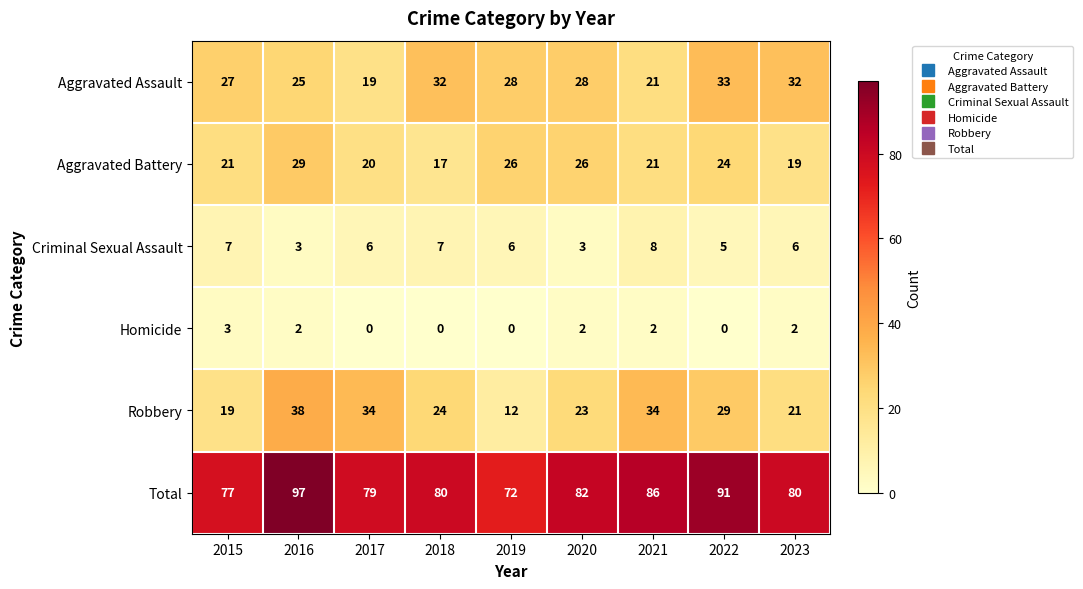

Read the Aggravated Battery value at 2021, to the nearest 10.

20